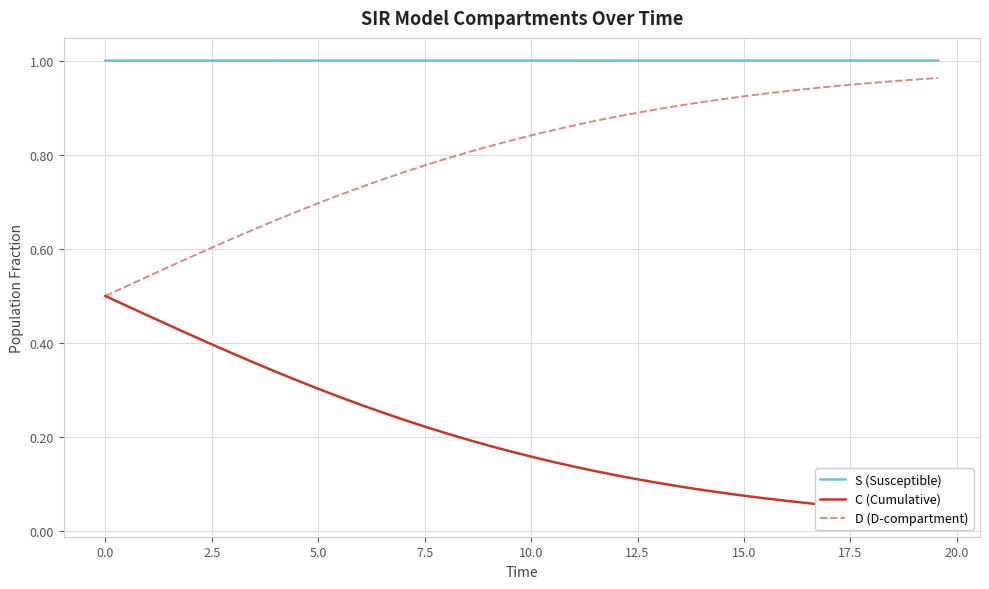

True or false: D (D-compartment) and S (Susceptible) cross at least once.

False